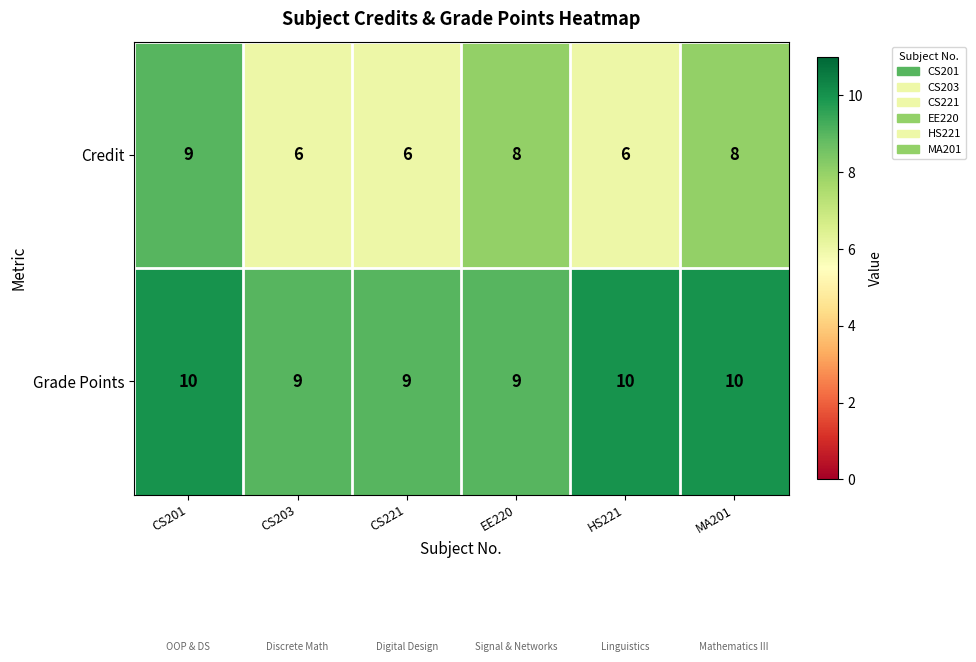

What is the average value of the Credit series?

7